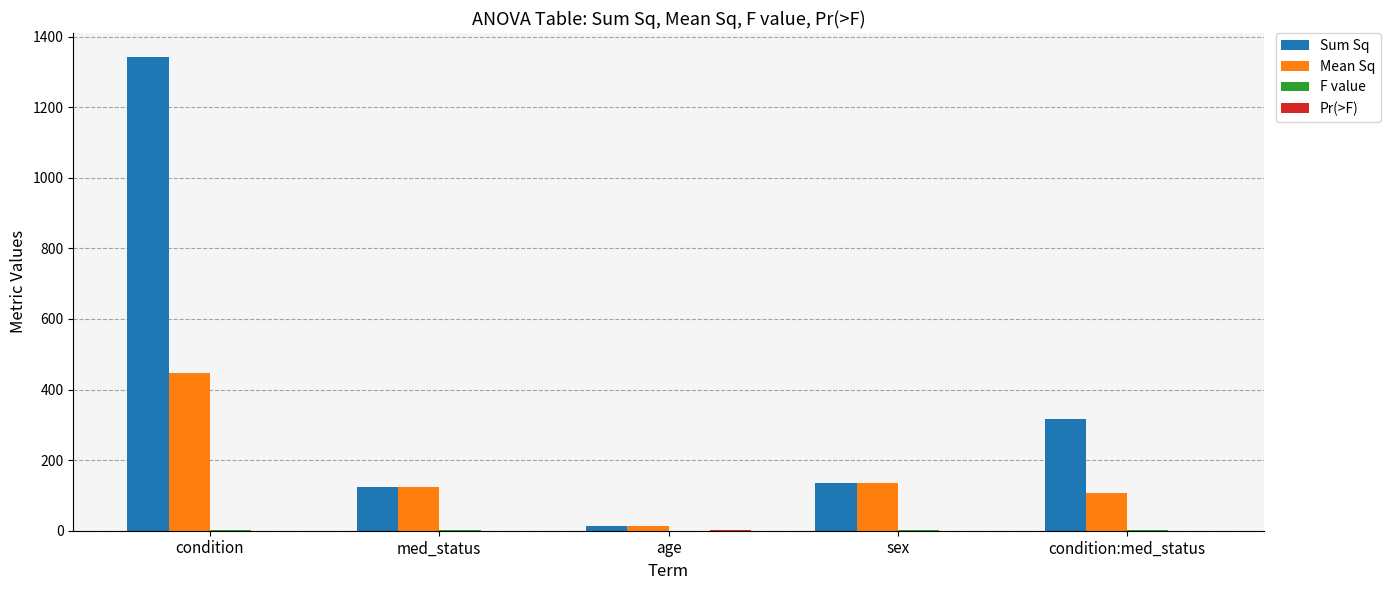

The Sum Sq series shows 1342.7 at condition. True or false?

True